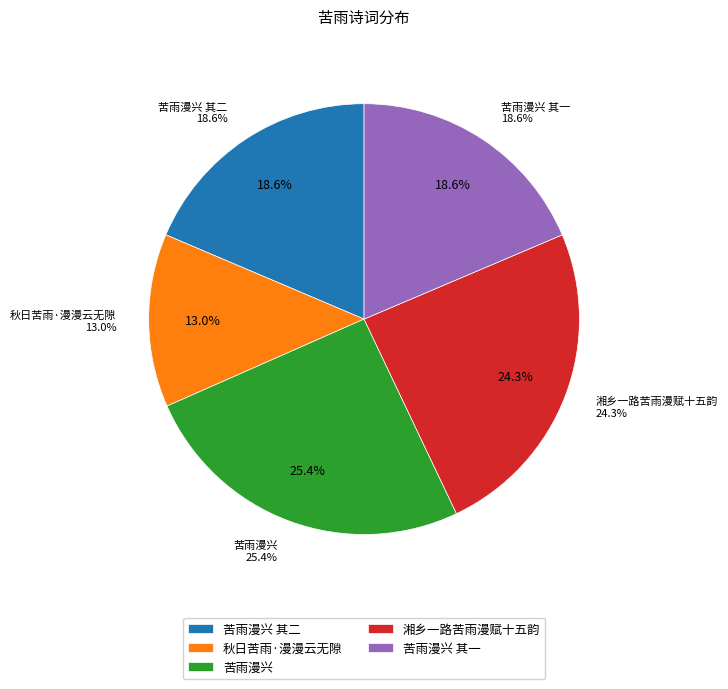

What percentage is NOT represented by 湘乡一路苦雨漫赋十五韵?

75.7%